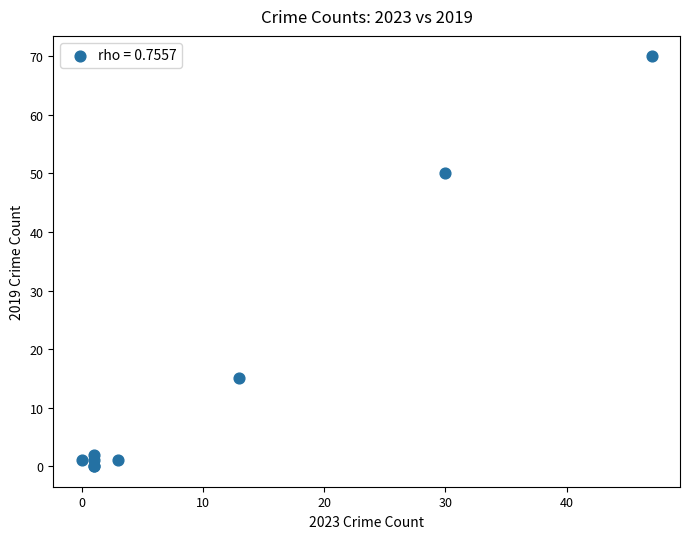

What Y value in the scatter plot is closest to 35?

50